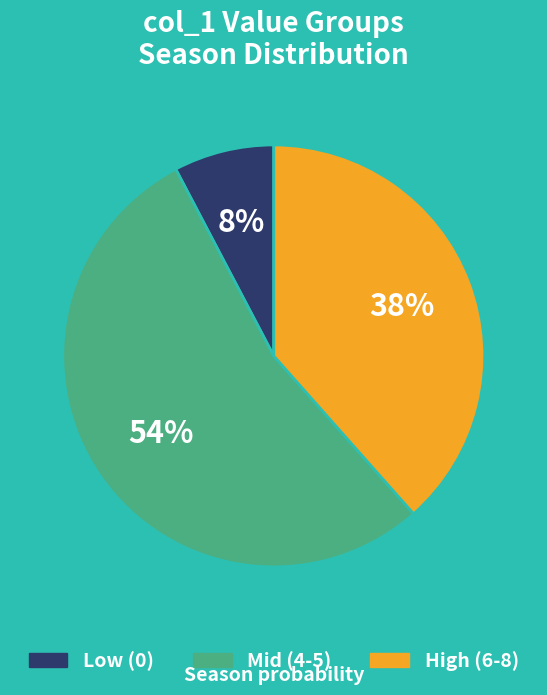

Is there any slice that represents more than half of the pie?

Yes